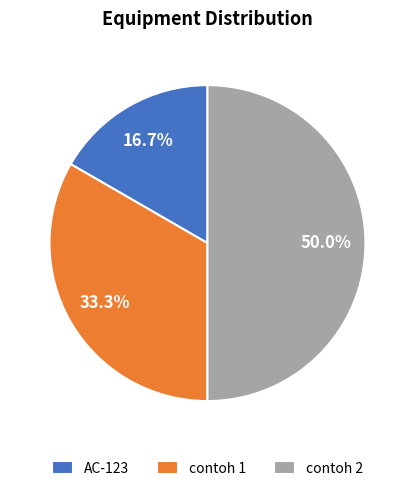

How many segments does this pie chart have?

3